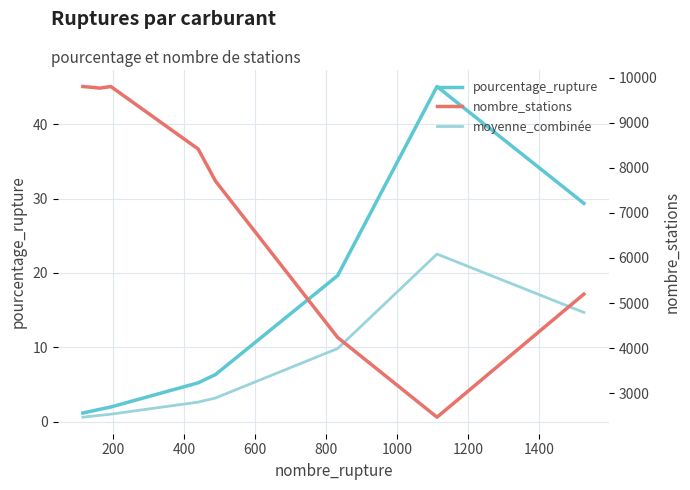

Is it true that moyenne_combinée equals 1.0 at 0?

False